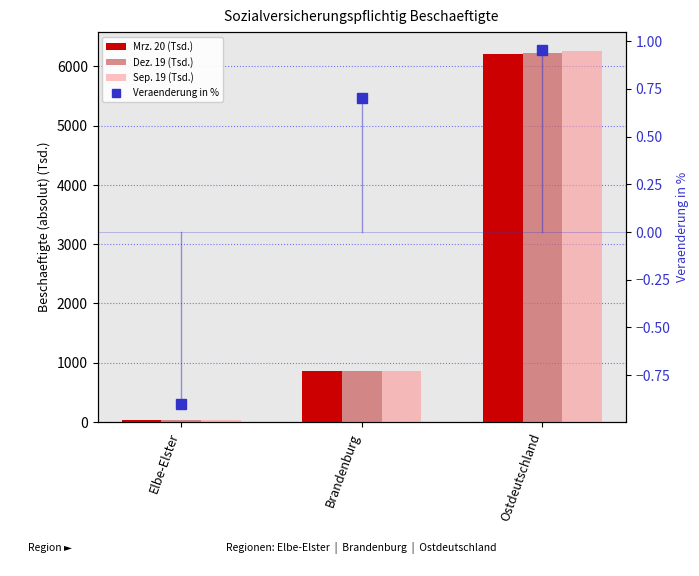

Reading left to right, what are all the values shown in this chart?

Mrz. 20 (Tsd.): 33.1	854.7	6205.3
Dez. 19 (Tsd.): 33.2	858.5	6228.9
Sep. 19 (Tsd.): 33.7	865.5	6266.1
Veraenderung in %: -0.9	0.7	1.0